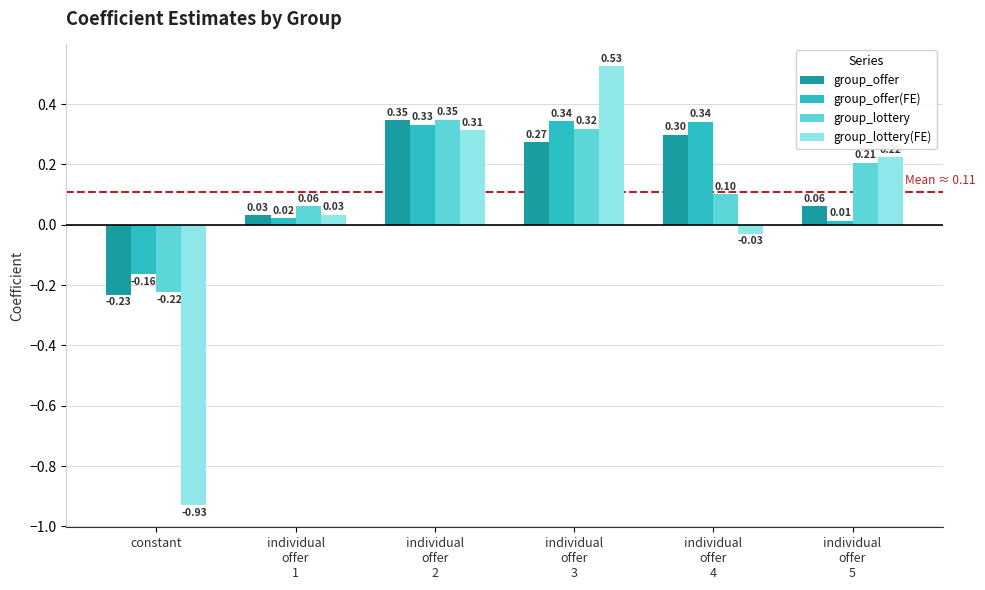

What is the sum of all group_lottery(FE) values?

0.1